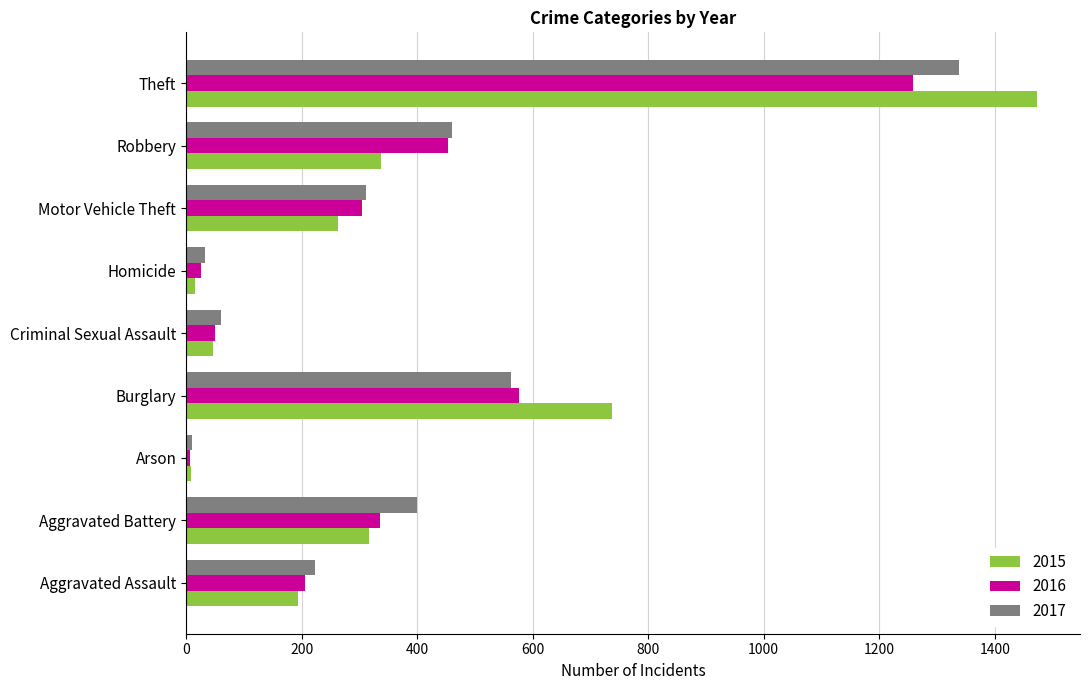

What is the maximum value for 2016?

1259